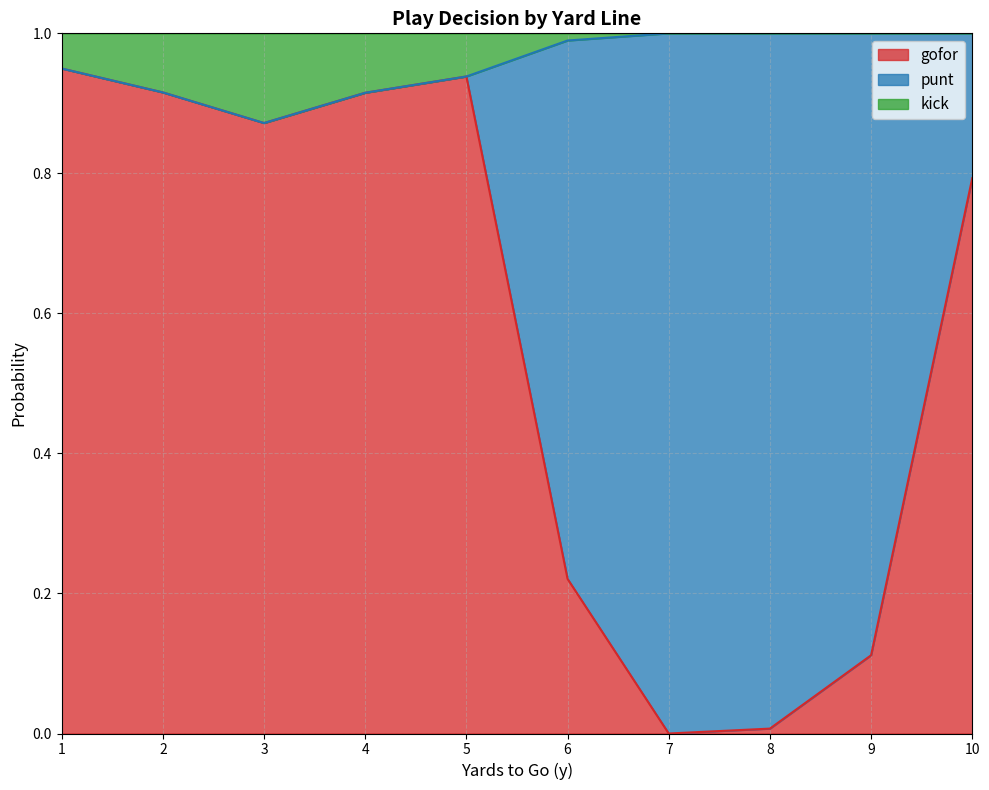

The value of gofor at 3 is 0.2. True or false?

False